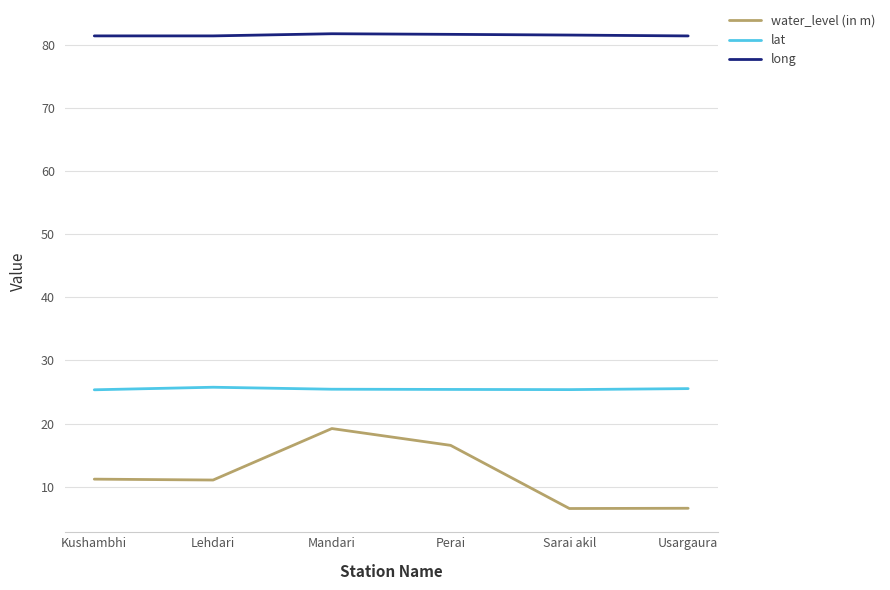

Is this an area chart (filled region under the line)?

No